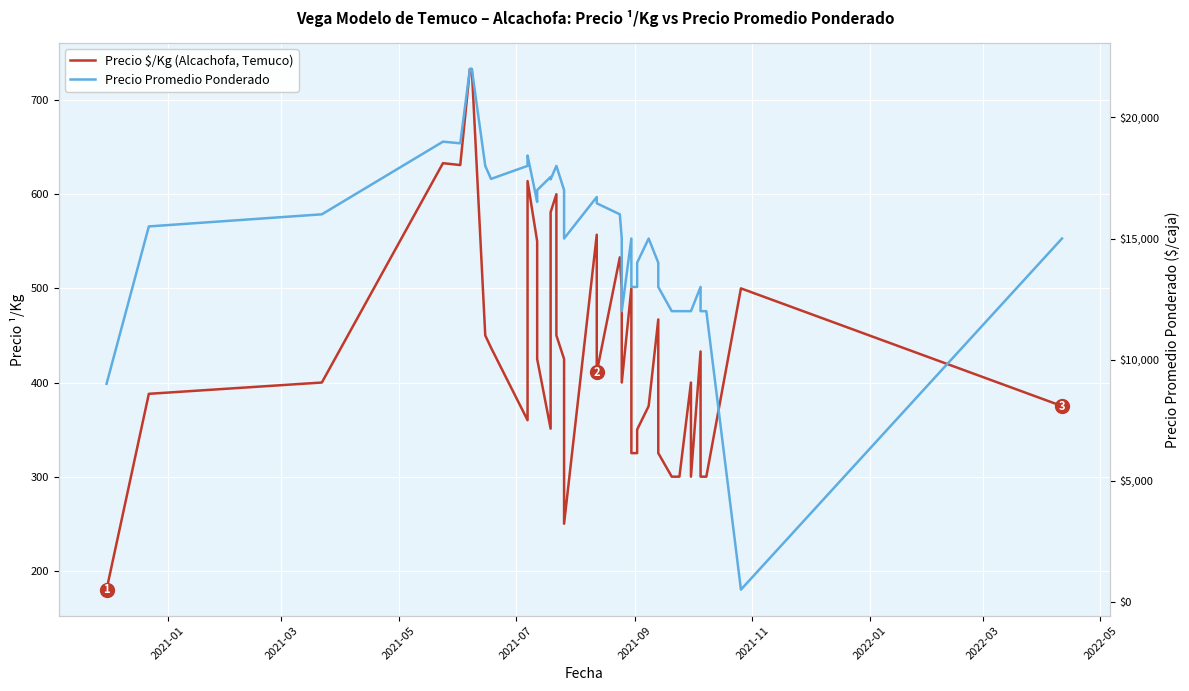

What are all the series names shown in the legend?

Precio $/Kg (Alcachofa, Temuco), Precio Promedio Ponderado